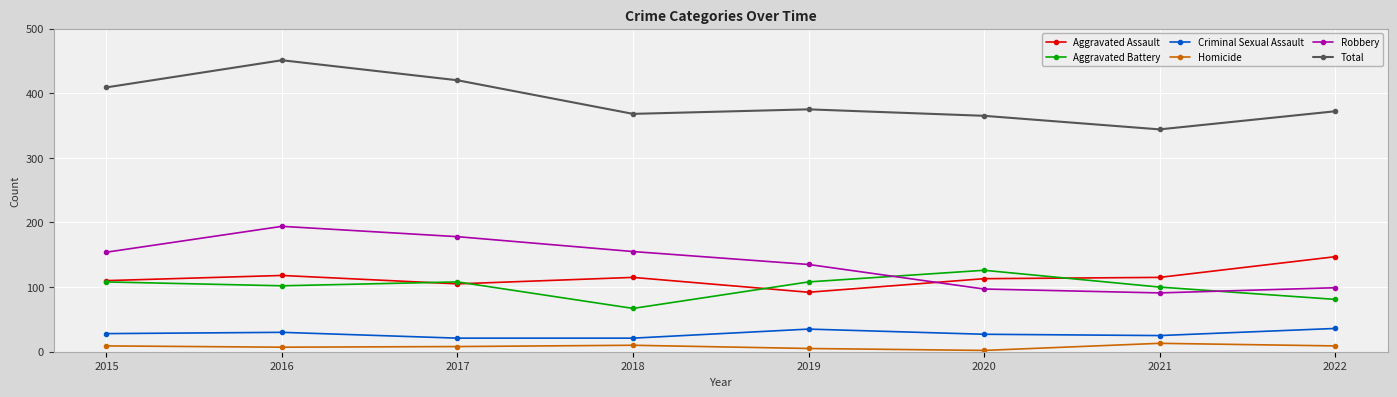

True or false: Aggravated Battery has more than 0 points higher than both neighbors.

True